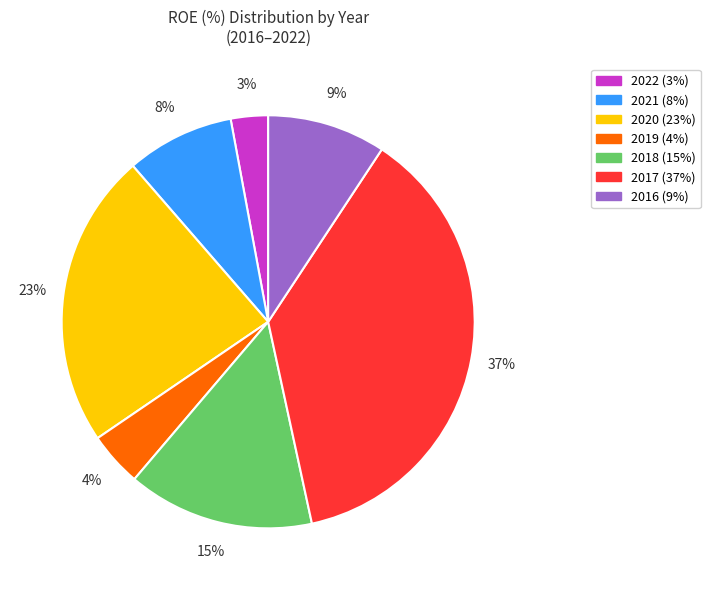

Is there any slice that represents more than half of the pie?

No